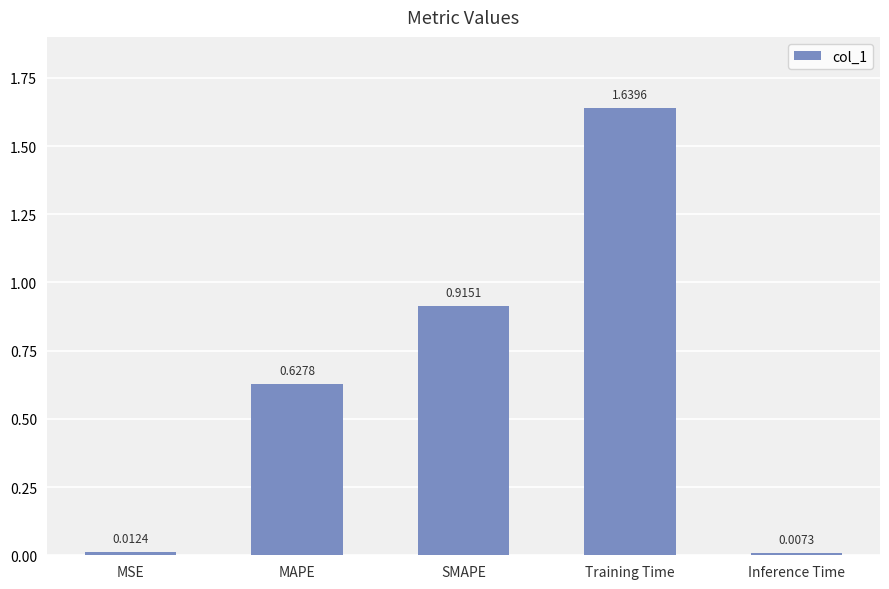

List the labels in order of value, largest first.

Training Time, SMAPE, MAPE, MSE, Inference Time